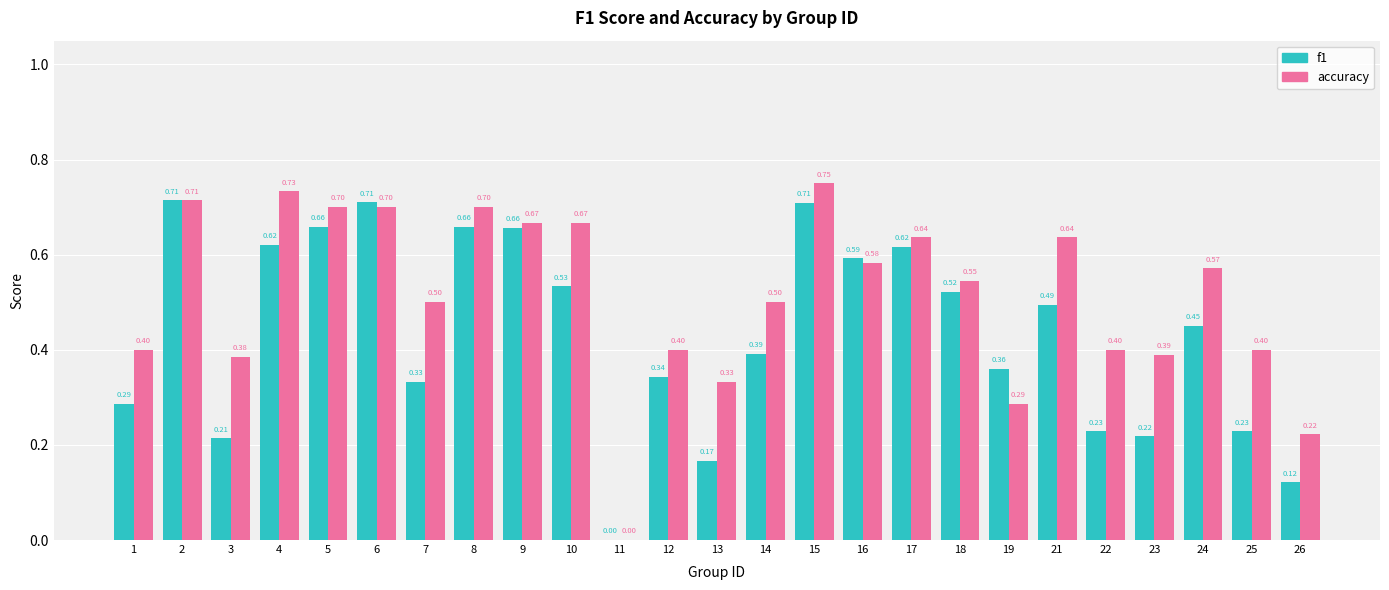

Which category has the highest value across all series?

15